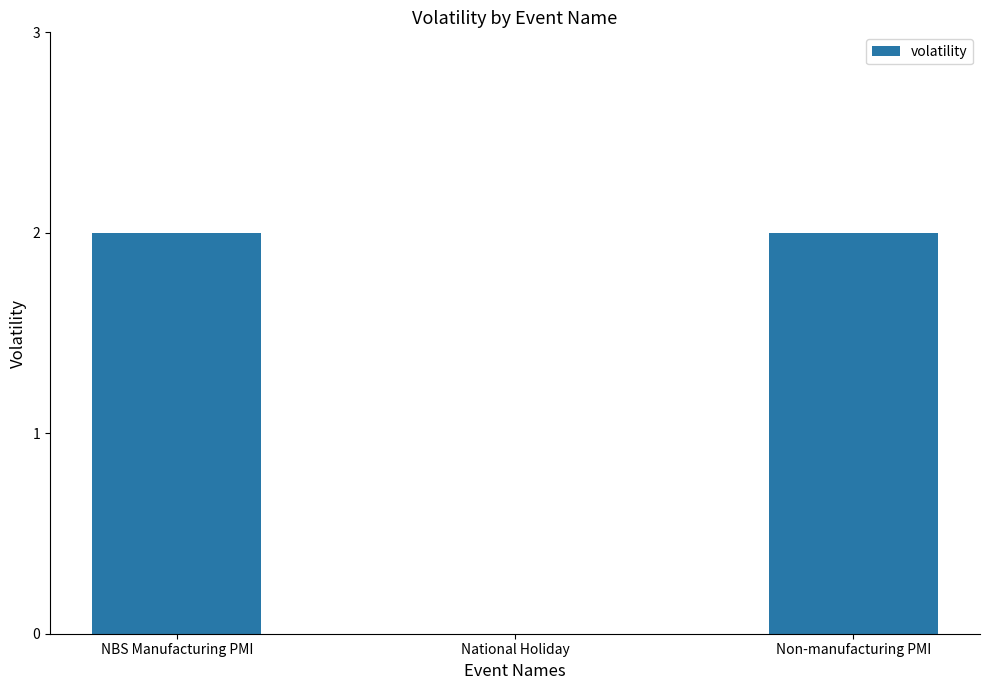

True or false: the data shows -1 at National Holiday.

False